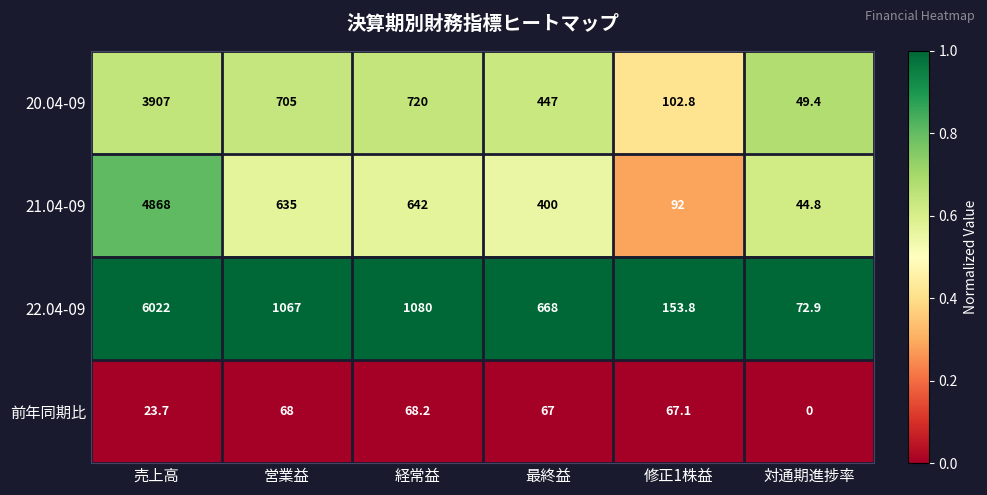

Reading left to right, list all the values displayed in this chart.

20.04-09: 売上高=3907.0	営業益=705.0	経常益=720.0	最終益=447.0	修正1株益=102.8	対通期進捗率=49.4
21.04-09: 売上高=4868.0	営業益=635.0	経常益=642.0	最終益=400.0	修正1株益=92.0	対通期進捗率=44.8
22.04-09: 売上高=6022.0	営業益=1067.0	経常益=1080.0	最終益=668.0	修正1株益=153.8	対通期進捗率=72.9
前年同期比: 売上高=23.7	営業益=68.0	経常益=68.2	最終益=67.0	修正1株益=67.1	対通期進捗率=0.0